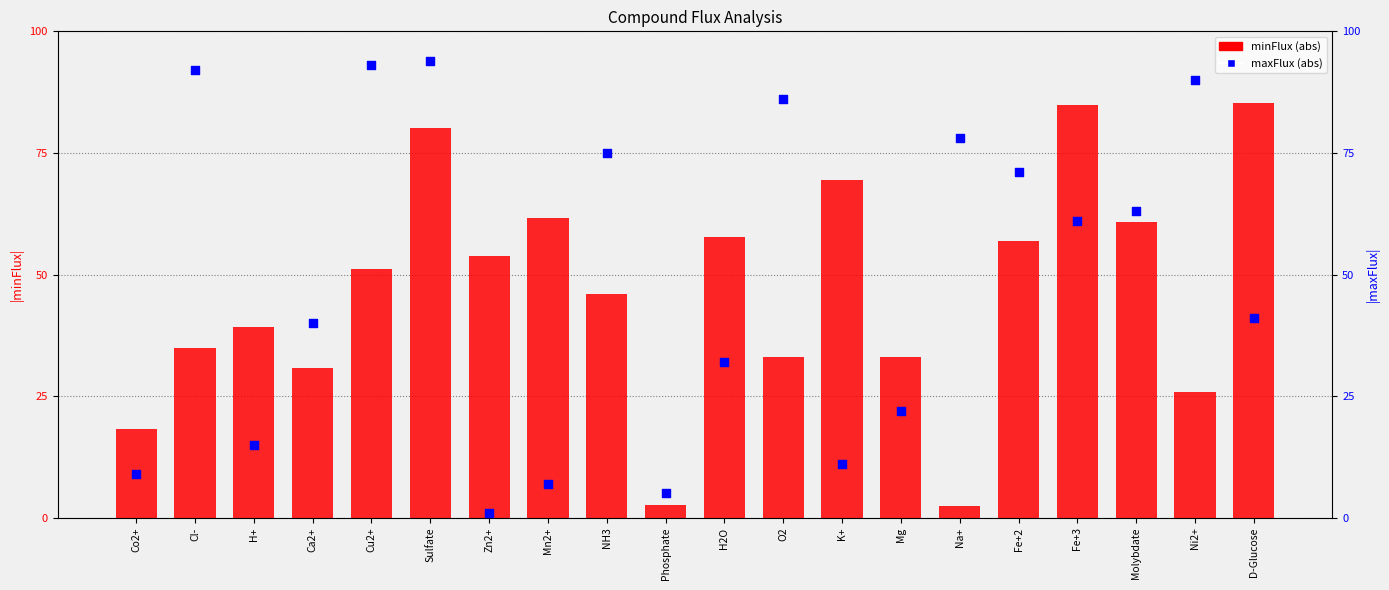

Which series contains the lowest Y value?

maxFlux (abs)